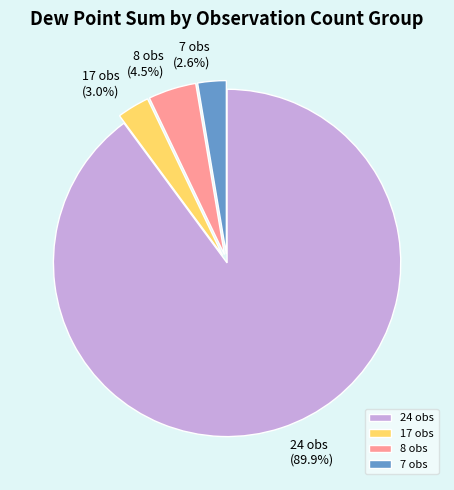

Count the number of slices in the pie.

4